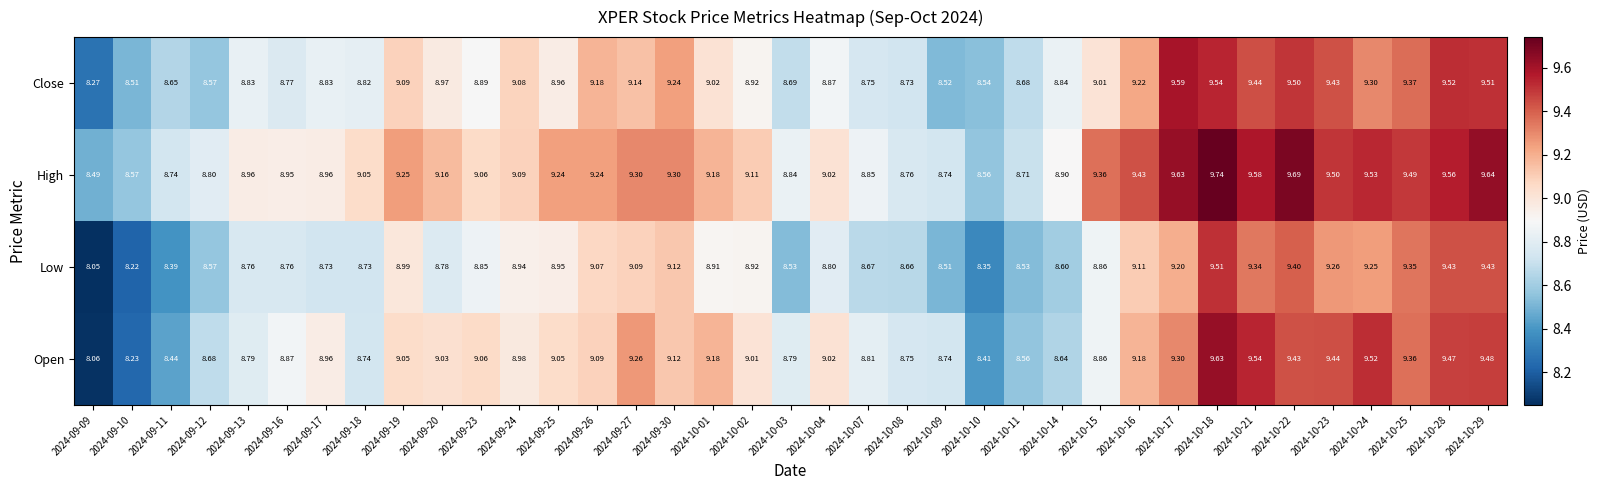

List the series in order of their peak value, lowest first.

Low, Close, Open, High